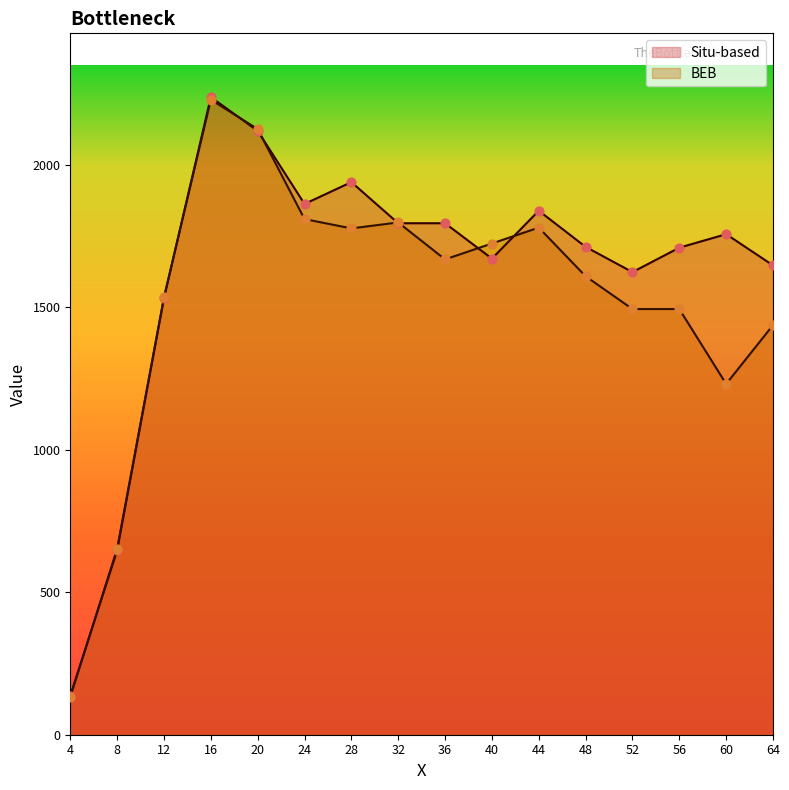

Which series contains the highest Y value?

Situ-based